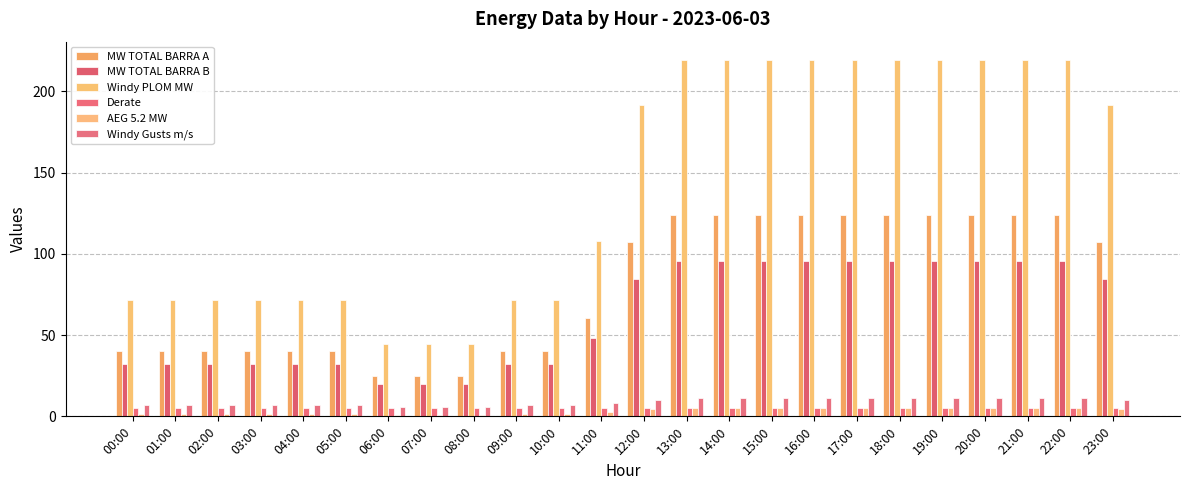

How many bars are there in total?

144